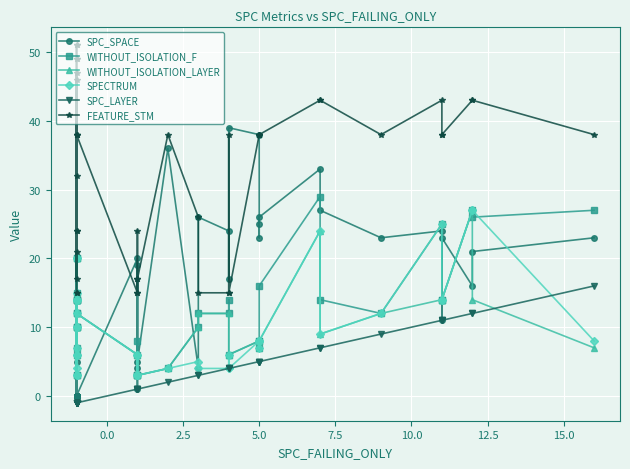

How many values in SPC_SPACE are above zero?

26